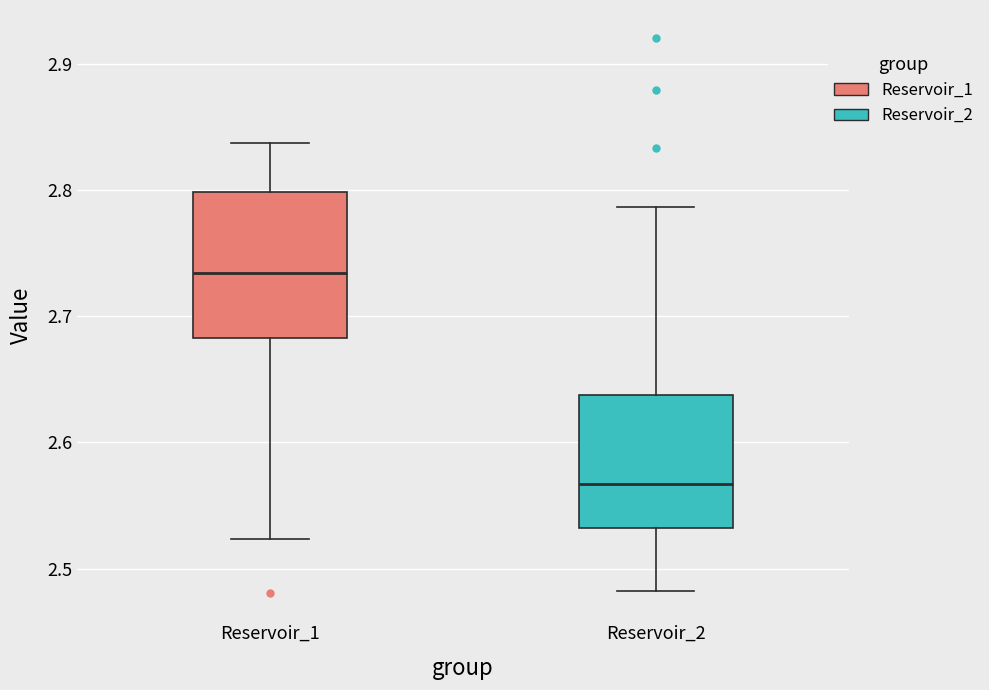

Which box has the lowest median line?

Reservoir_2